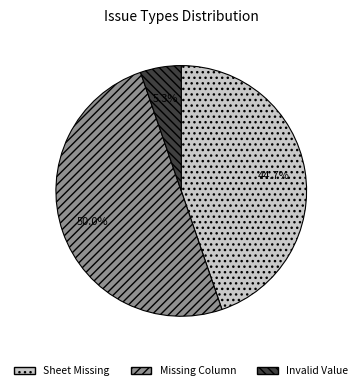

What percentage is NOT represented by Invalid Value?

94.7%